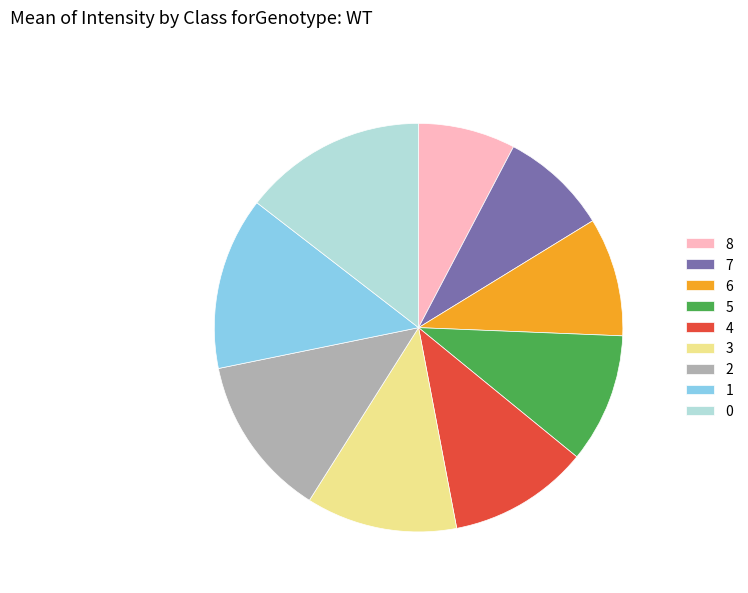

How many segments does this pie chart have?

9